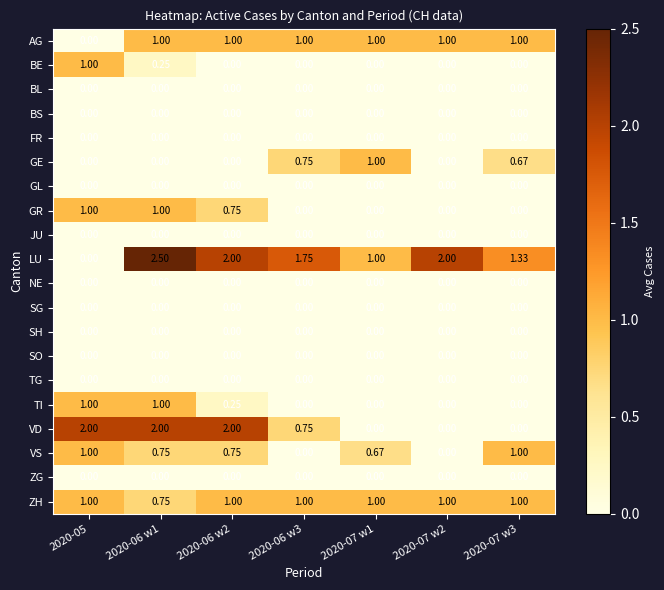

Is the value of AG at 2020-06 w3 greater than the value of SG at 2020-06 w3?

Yes